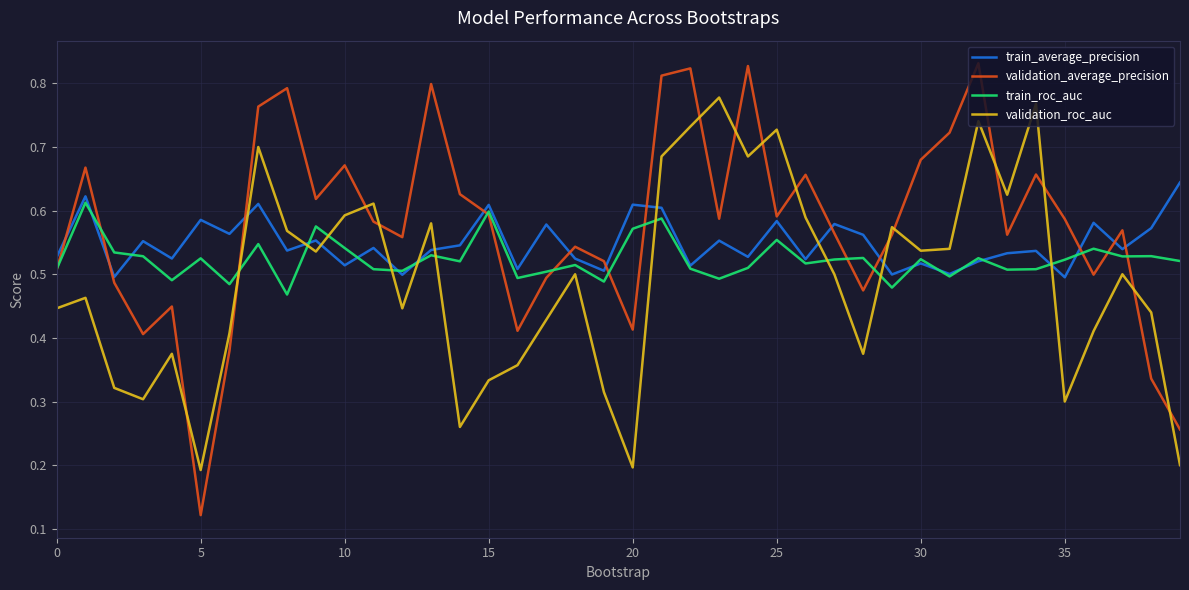

Which series has the widest spread of values?

validation_average_precision